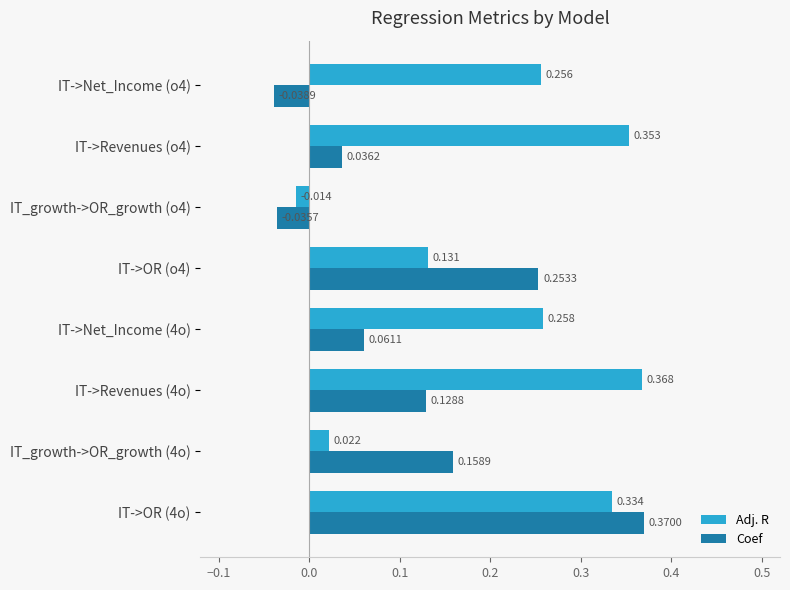

Rank the series at IT_growth->OR_growth (4o) from highest to lowest value.

Coef, Adj. R